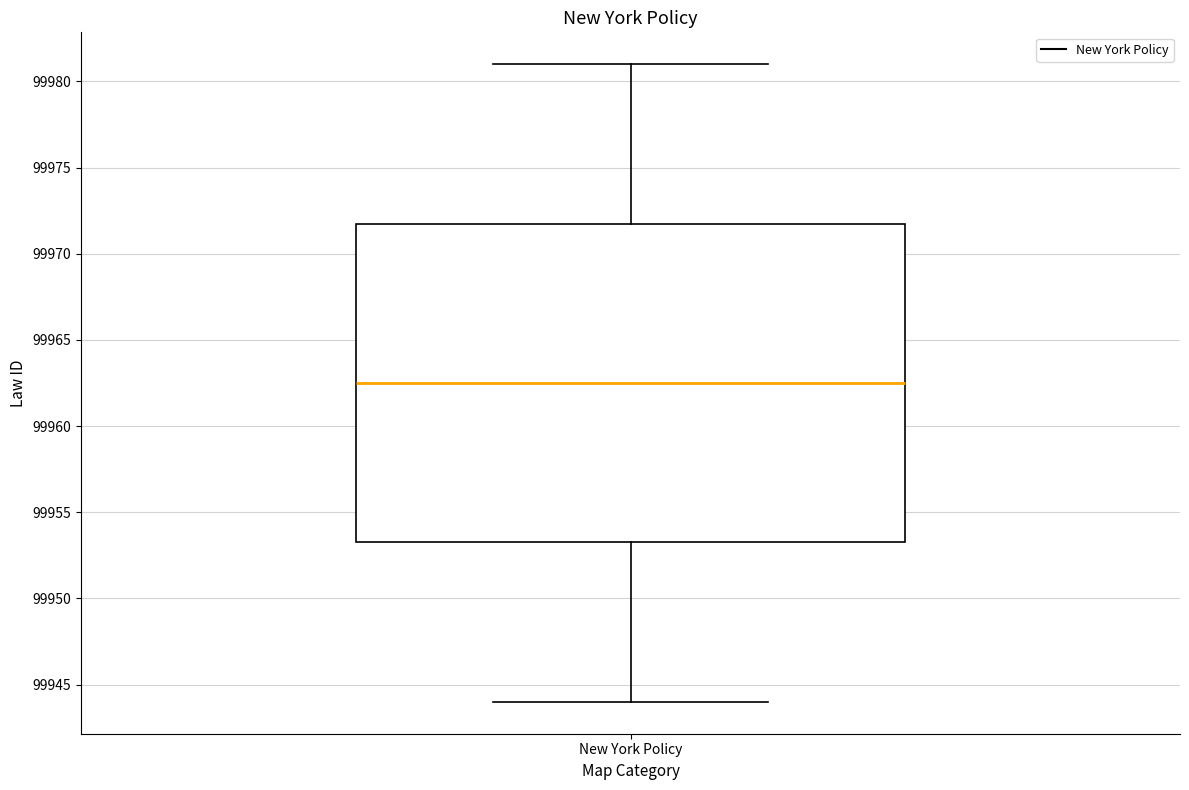

Where does the upper whisker of the box for New York Policy end on the y-axis? The values are not printed on the chart, so give them approximately, as read against the axis.

99981.0